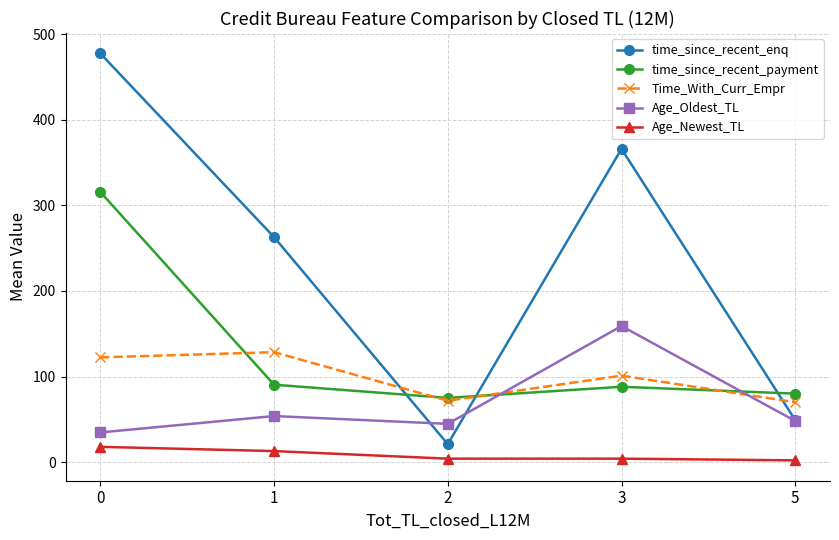

What are all the series names shown in the legend?

time_since_recent_enq, time_since_recent_payment, Time_With_Curr_Empr, Age_Oldest_TL, Age_Newest_TL